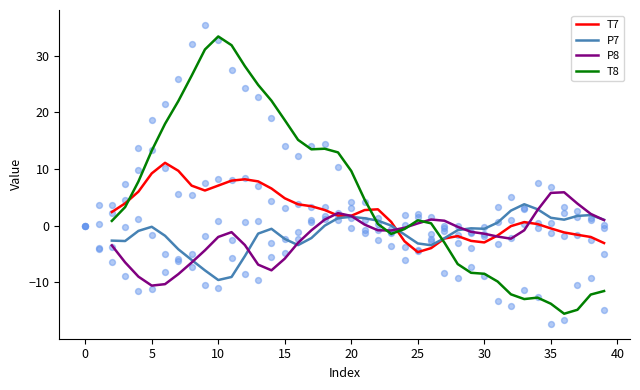

At how many categories does at least one series exceed 2?

28